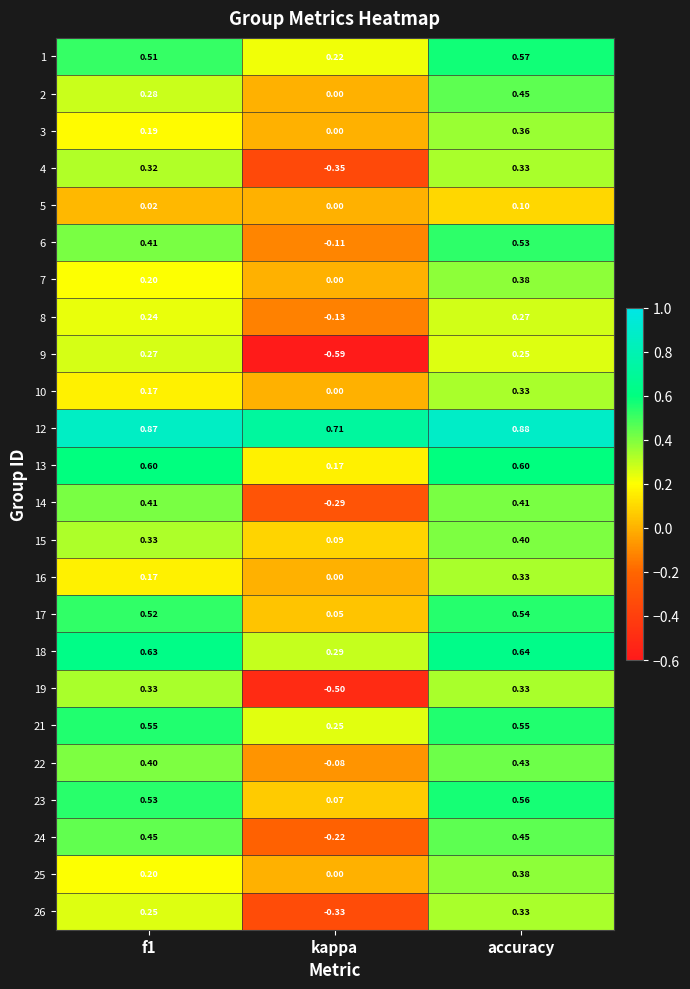

At which category is the sum across all series the highest?

accuracy